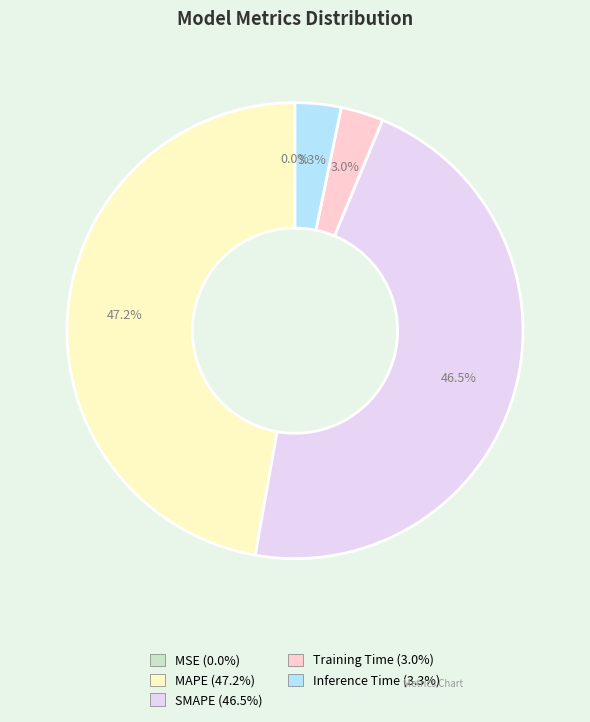

Does any single category account for the majority?

No